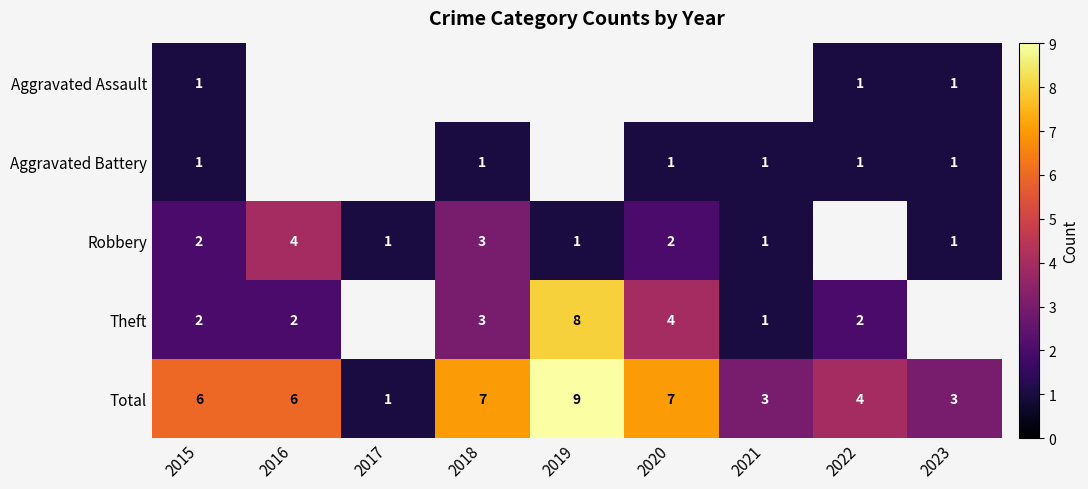

Is the value of Aggravated Assault at 2022 greater than the value of Total at 2023?

No